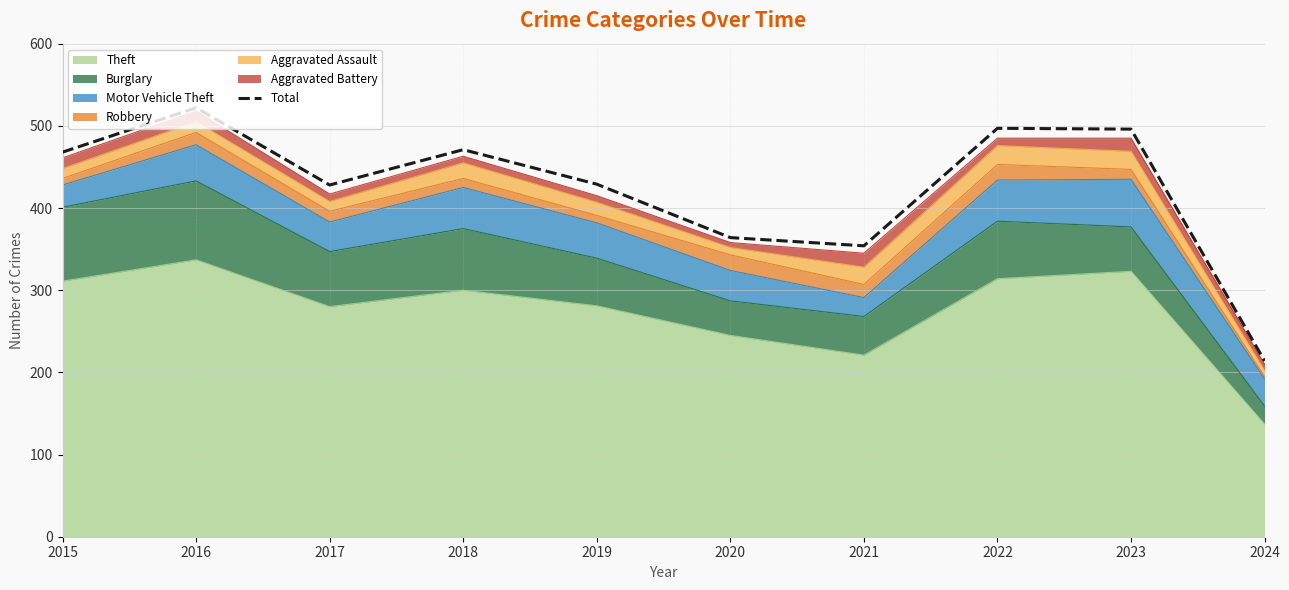

At which label does the data first exceed 468?

2016